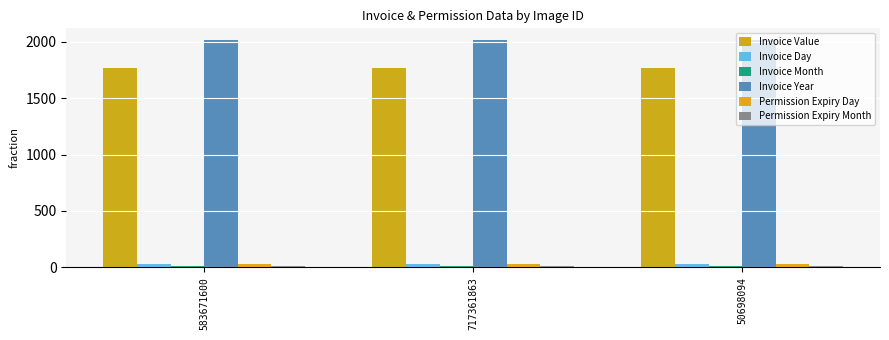

Which category has the highest value in the Invoice Value series?

583671600